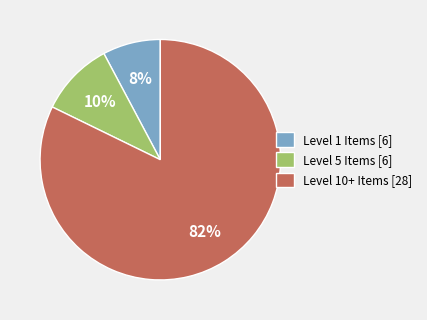

Which slice is the smallest?

Level 1 Items [6]